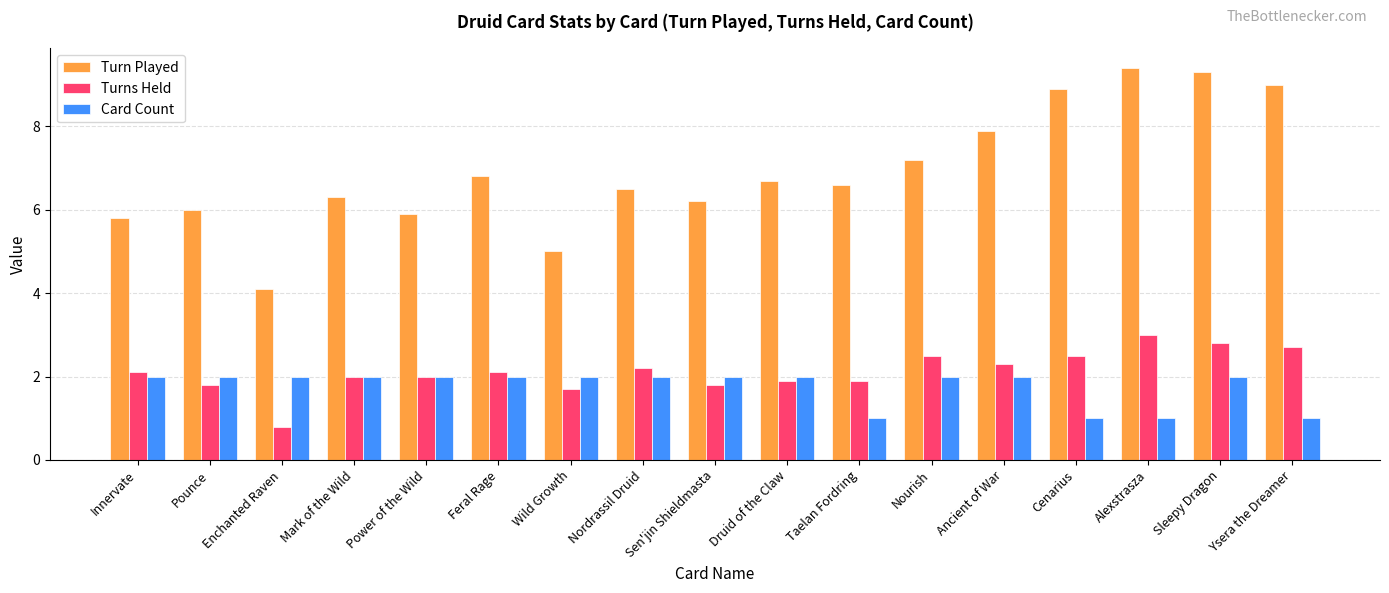

What is the label of the 16th bar from the left?

Sleepy Dragon